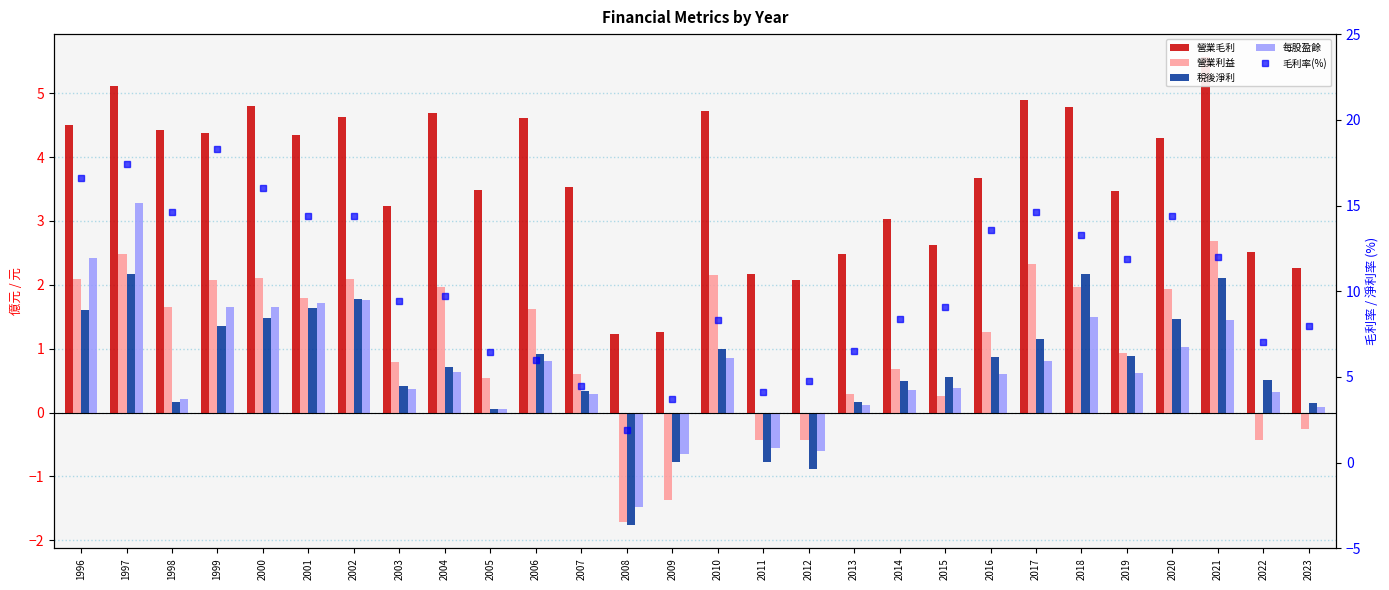

Reading left to right, list all the values displayed in this chart.

營業毛利: 4.5	5.1	4.4	4.4	4.8	4.3	4.6	3.2	4.7	3.5	4.6	3.5	1.2	1.3	4.7	2.2	2.1	2.5	3.0	2.6	3.7	4.9	4.8	3.5	4.3	5.6	2.5	2.3
營業利益: 2.1	2.5	1.7	2.1	2.1	1.8	2.1	0.8	2.0	0.5	1.6	0.6	-1.7	-1.4	2.2	-0.4	-0.4	0.3	0.7	0.3	1.3	2.3	2.0	0.9	1.9	2.7	-0.4	-0.3
稅後淨利: 1.6	2.2	0.2	1.4	1.5	1.6	1.8	0.4	0.7	0.1	0.9	0.3	-1.8	-0.8	1.0	-0.8	-0.9	0.2	0.5	0.6	0.9	1.2	2.2	0.9	1.5	2.1	0.5	0.1
每股盈餘: 2.4	3.3	0.2	1.7	1.6	1.7	1.8	0.4	0.6	0.1	0.8	0.3	-1.5	-0.7	0.8	-0.6	-0.6	0.1	0.3	0.4	0.6	0.8	1.5	0.6	1.0	1.4	0.3	0.1
毛利率(%): 16.6	17.4	14.6	18.3	16.0	14.4	14.4	9.5	9.7	6.5	6.0	4.5	1.9	3.7	8.3	4.1	4.8	6.5	8.4	9.1	13.6	14.6	13.3	11.9	14.4	12.0	7.0	8.0